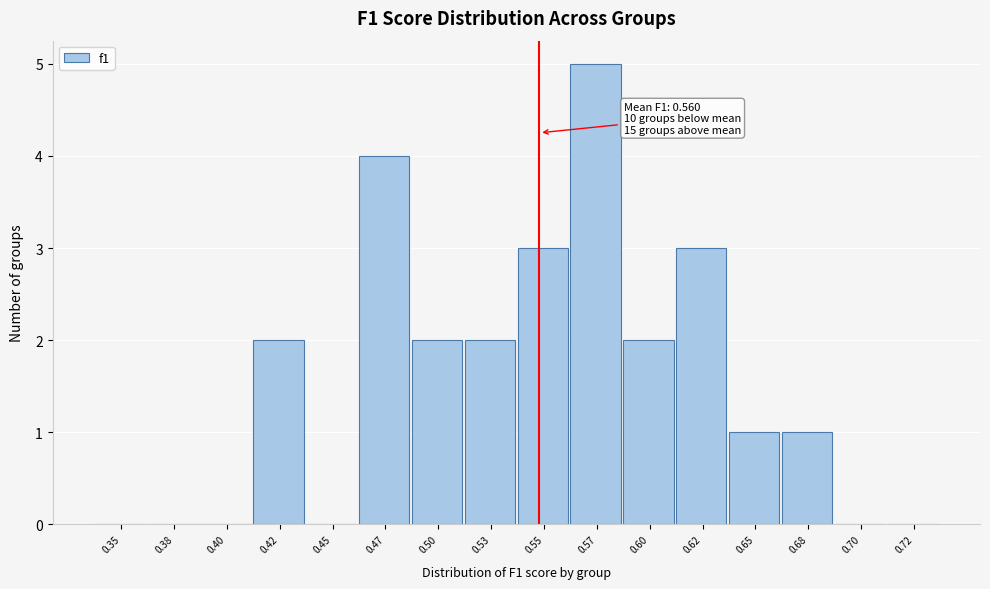

Reading left to right, extract all data points from this chart.

0.35=0	0.38=0	0.40=0	0.42=2	0.45=0	0.47=4	0.50=2	0.53=2	0.55=3	0.57=5	0.60=2	0.62=3	0.65=1	0.68=1	0.70=0	0.72=0